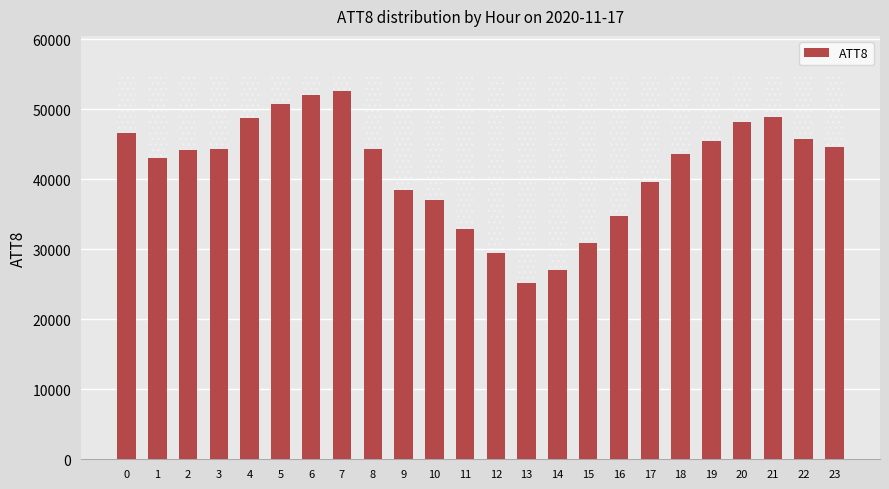

Which has a higher value, 3 or 14?

3